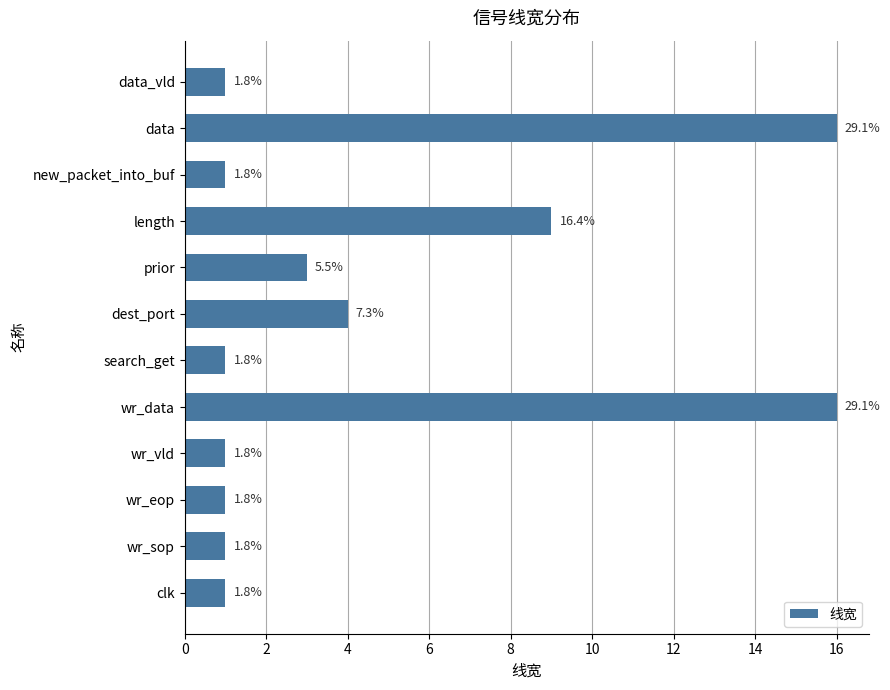

What is the maximum value shown in the chart?

16